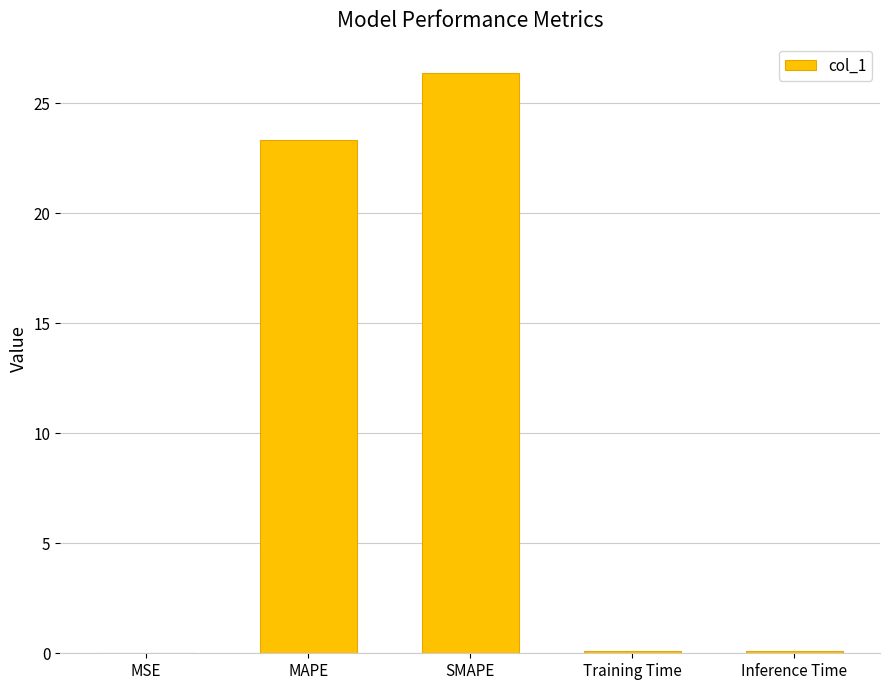

What is the greatest value displayed?

26.4